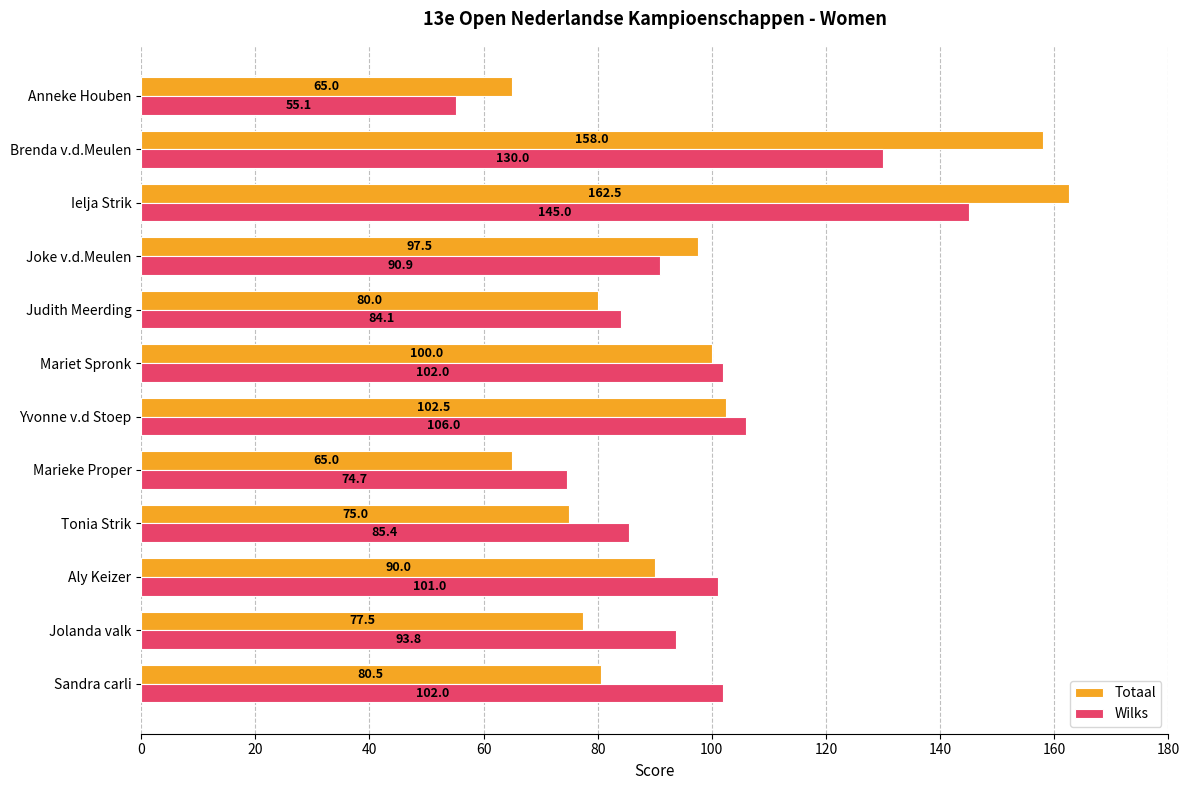

At Anneke Houben, list the series in order from largest to smallest.

Totaal, Wilks